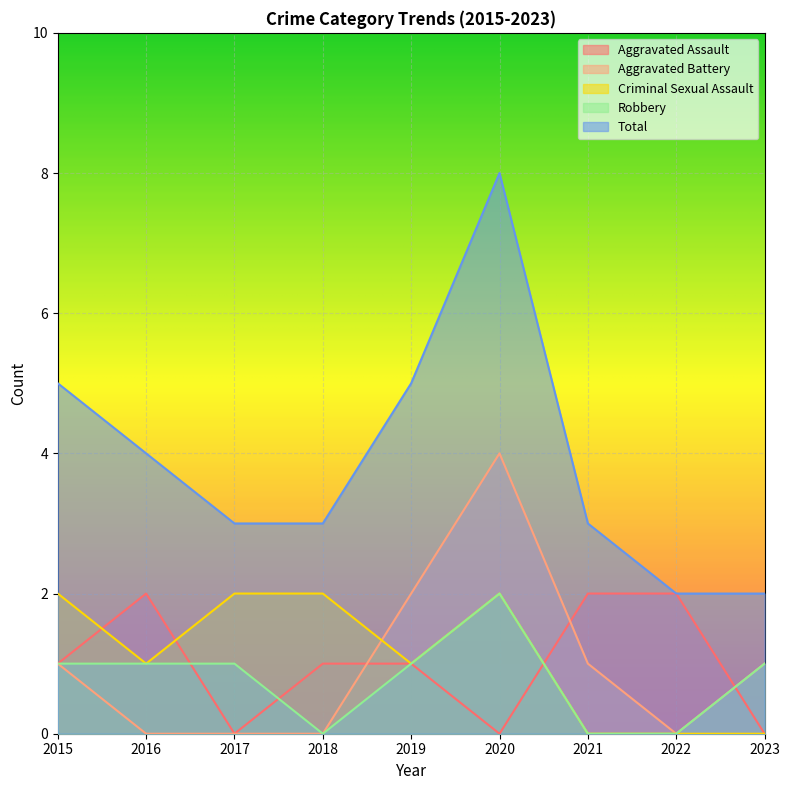

How many data points does each series have?

9